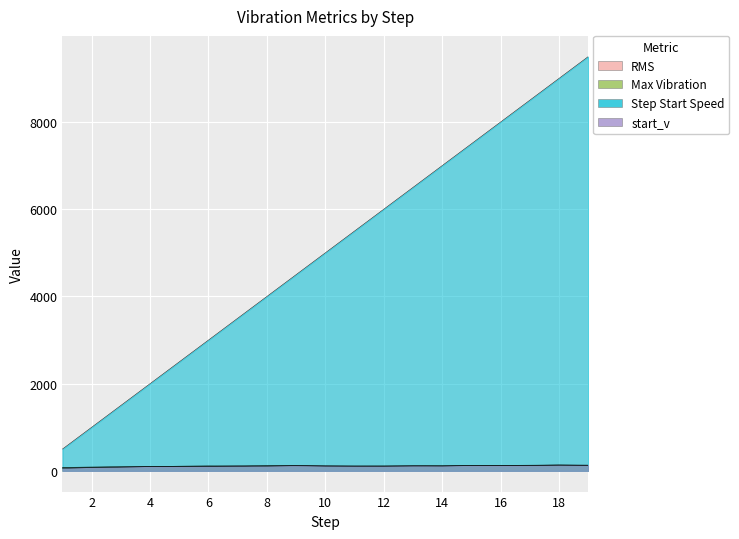

Which series has the largest range (max minus min)?

Step Start Speed